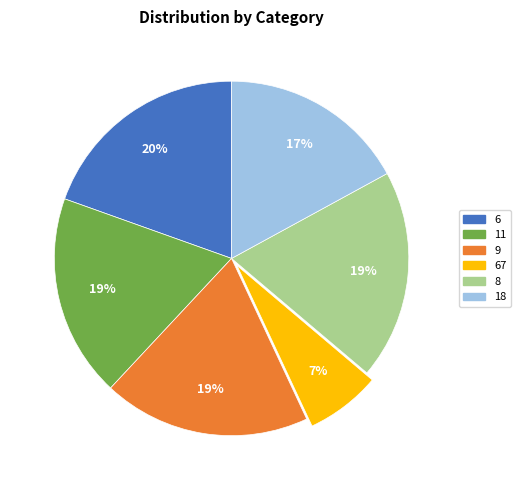

Is there any slice that represents more than half of the pie?

No